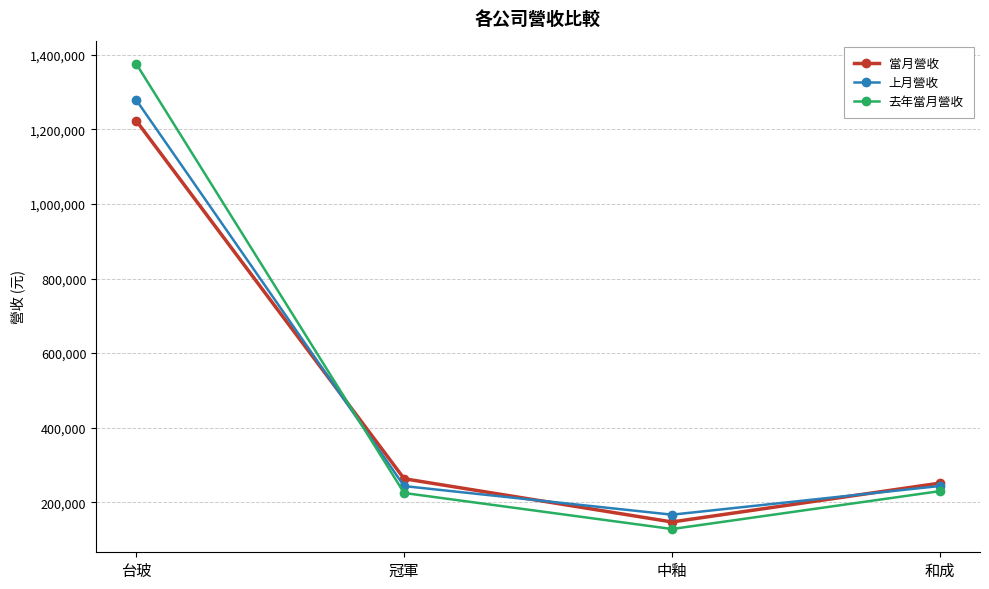

What is the maximum value shown in the chart?

1375437